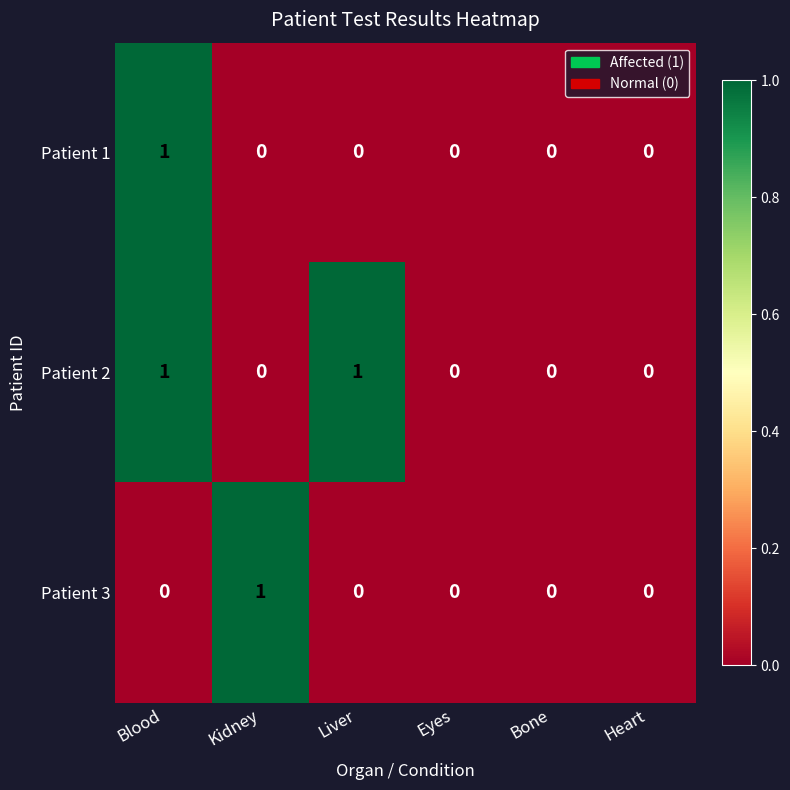

Is it true that Patient 1 equals 0 at Eyes?

True